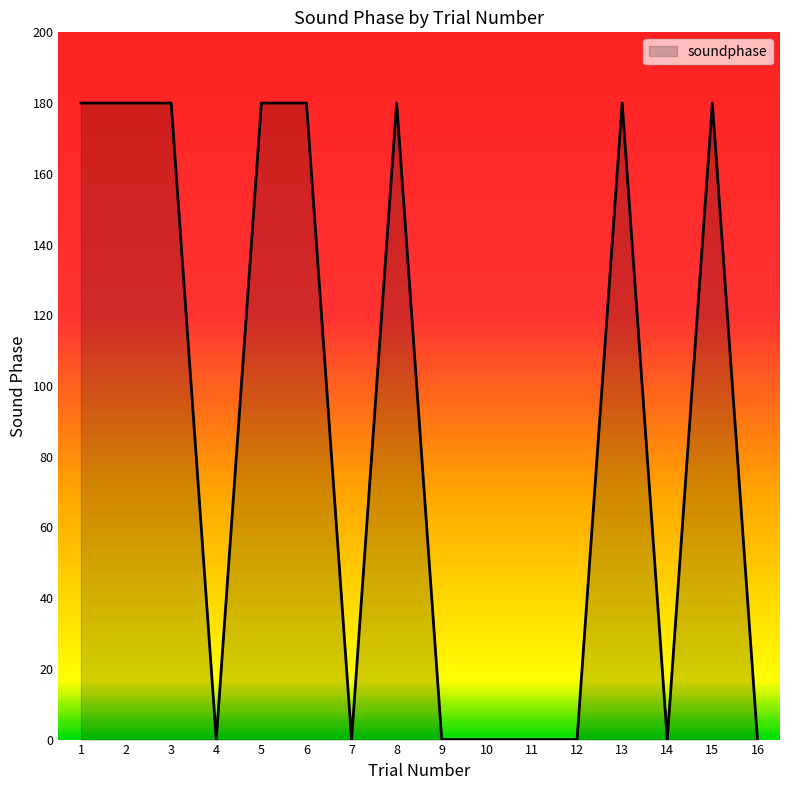

Reading right to left, what are all the values shown in this chart?

16=0	15=180	14=0	13=180	12=0	11=0	10=0	9=0	8=180	7=0	6=180	5=180	4=0	3=180	2=180	1=180